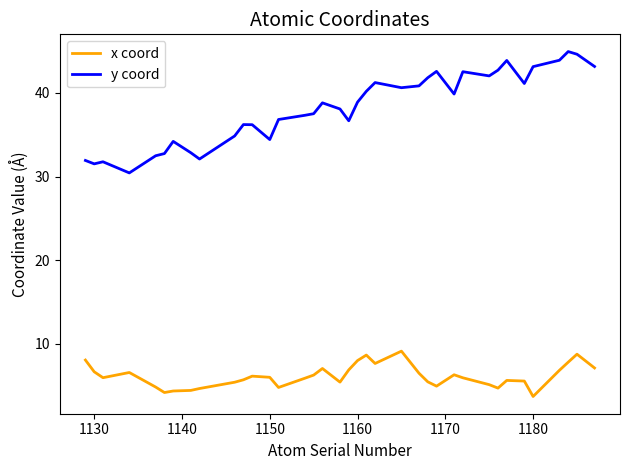

Which series has the widest spread of values?

y coord